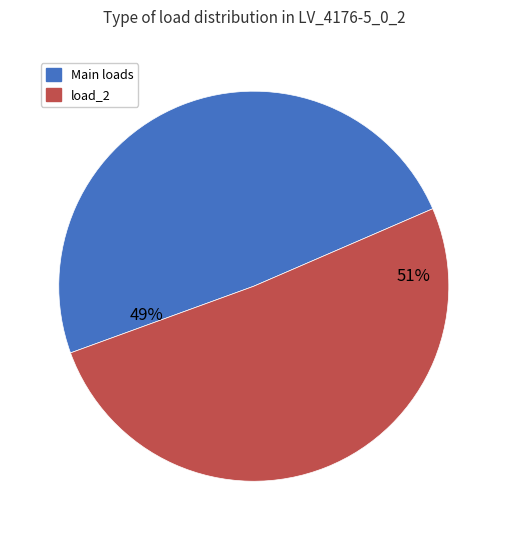

Count the number of slices in the pie.

2